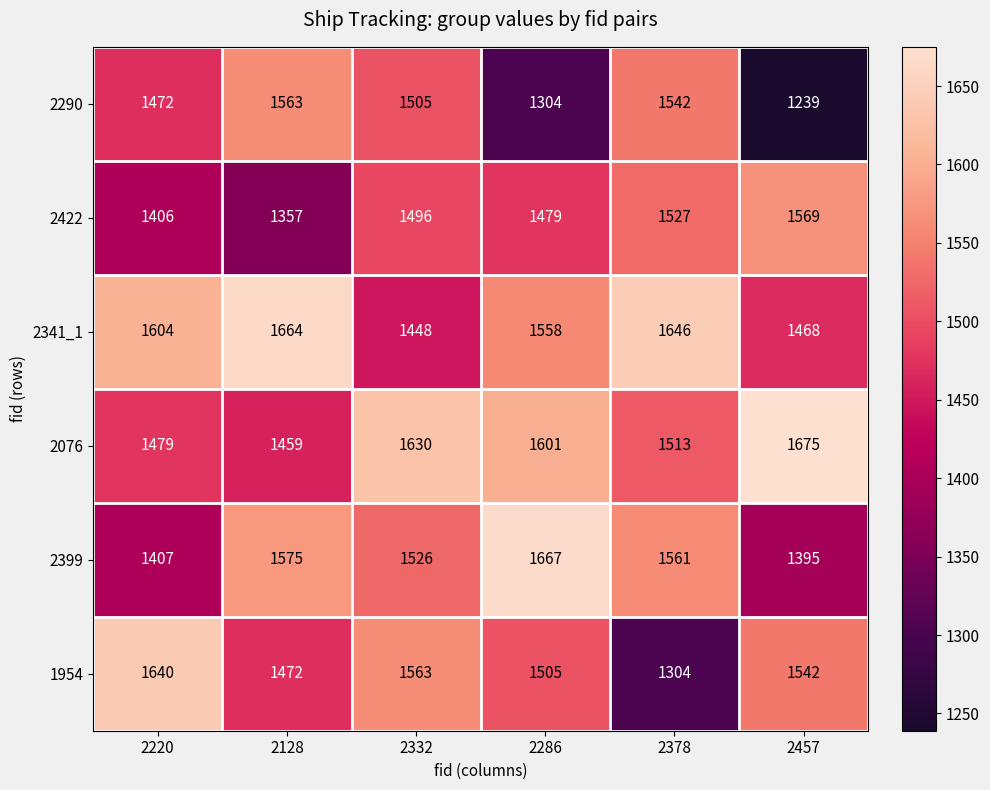

Which series has the largest range (max minus min)?

1954